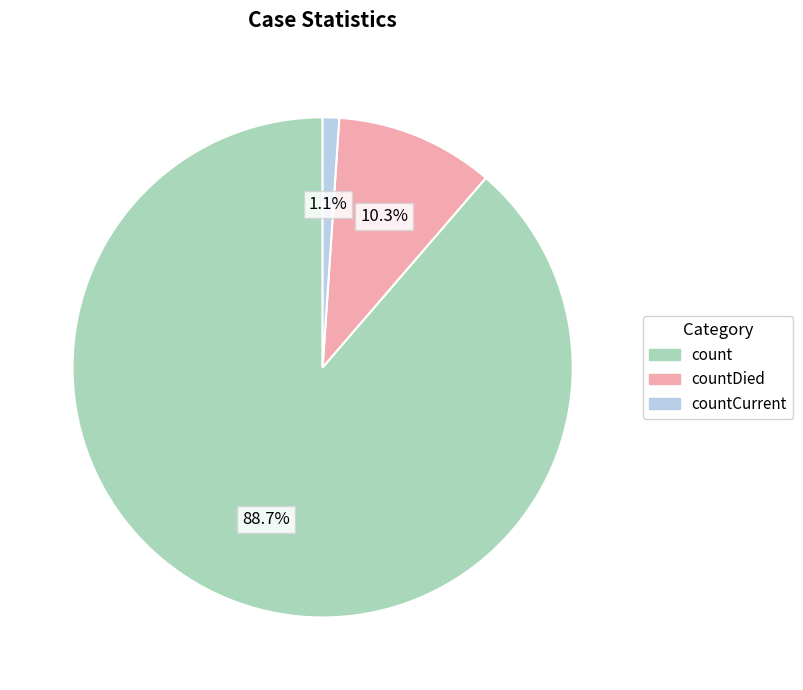

How many segments does this pie chart have?

3